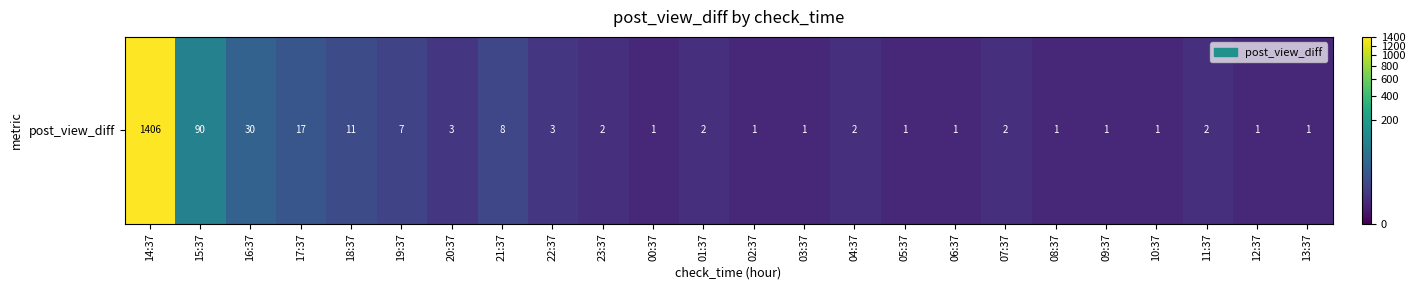

What is the ratio of the value at 20:37 to the value at 18:37?

0.3